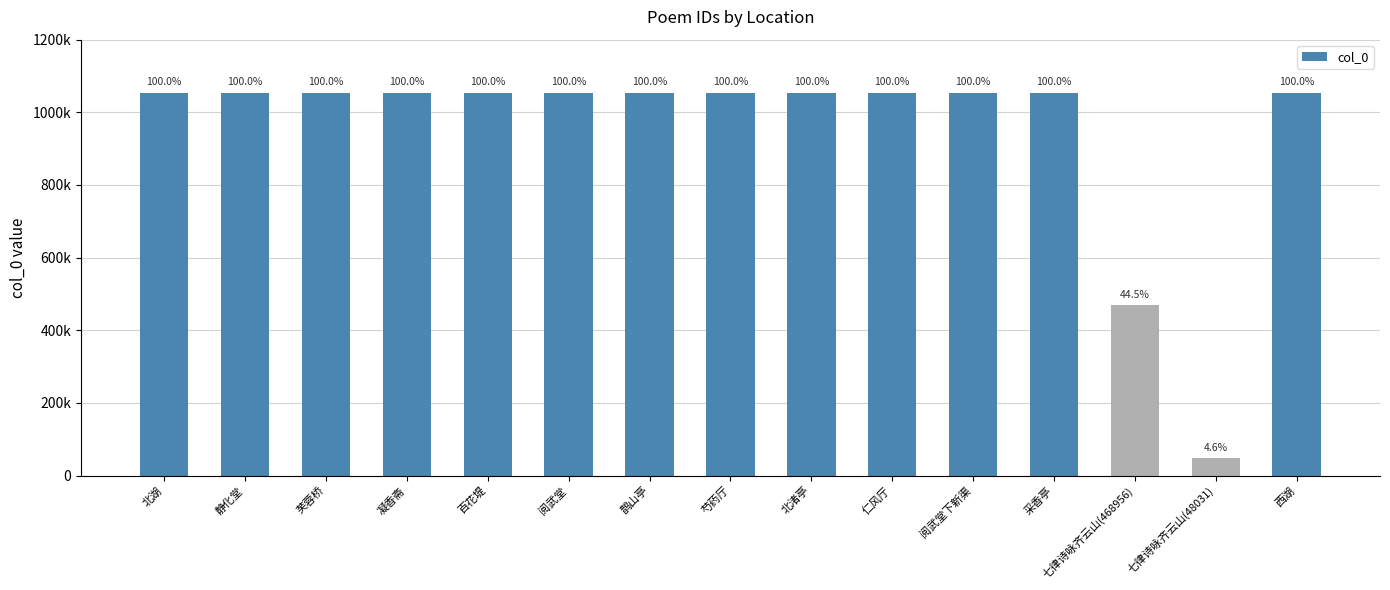

True or false: the data shows 279853 at 阅武堂.

False